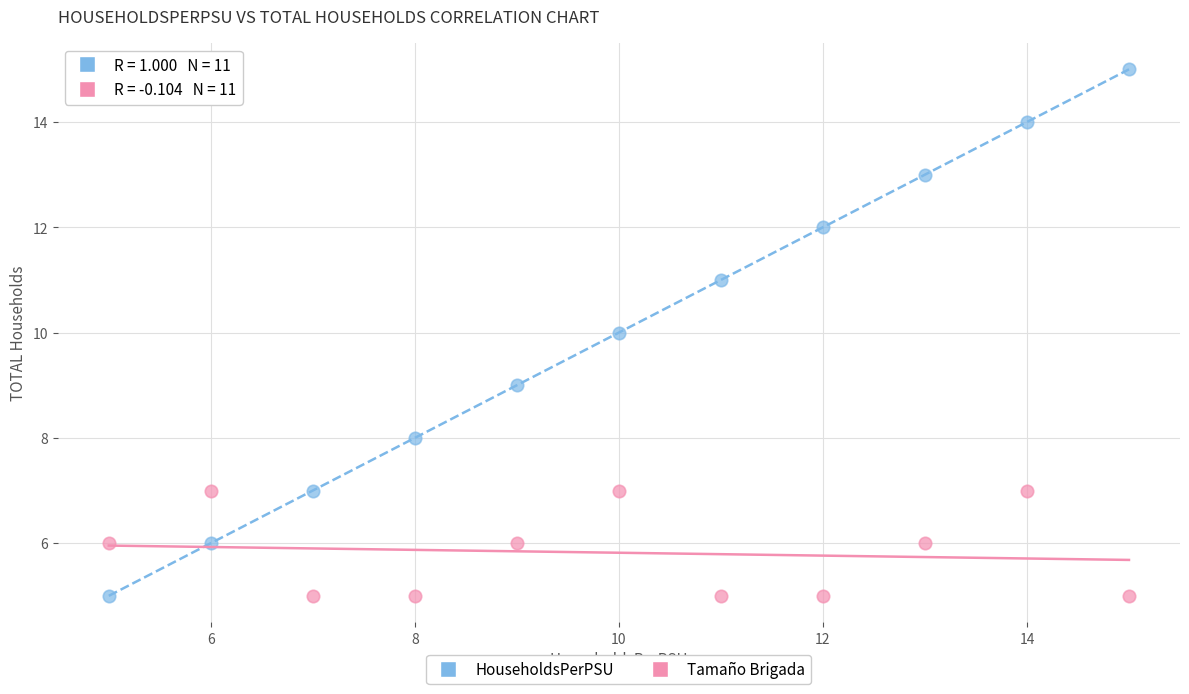

Which series has the widest spread of Y values?

HouseholdsPerPSU